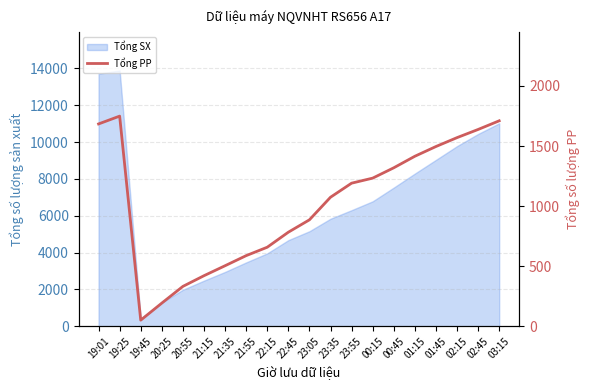

At which category does the data reach its first local peak?

19:25